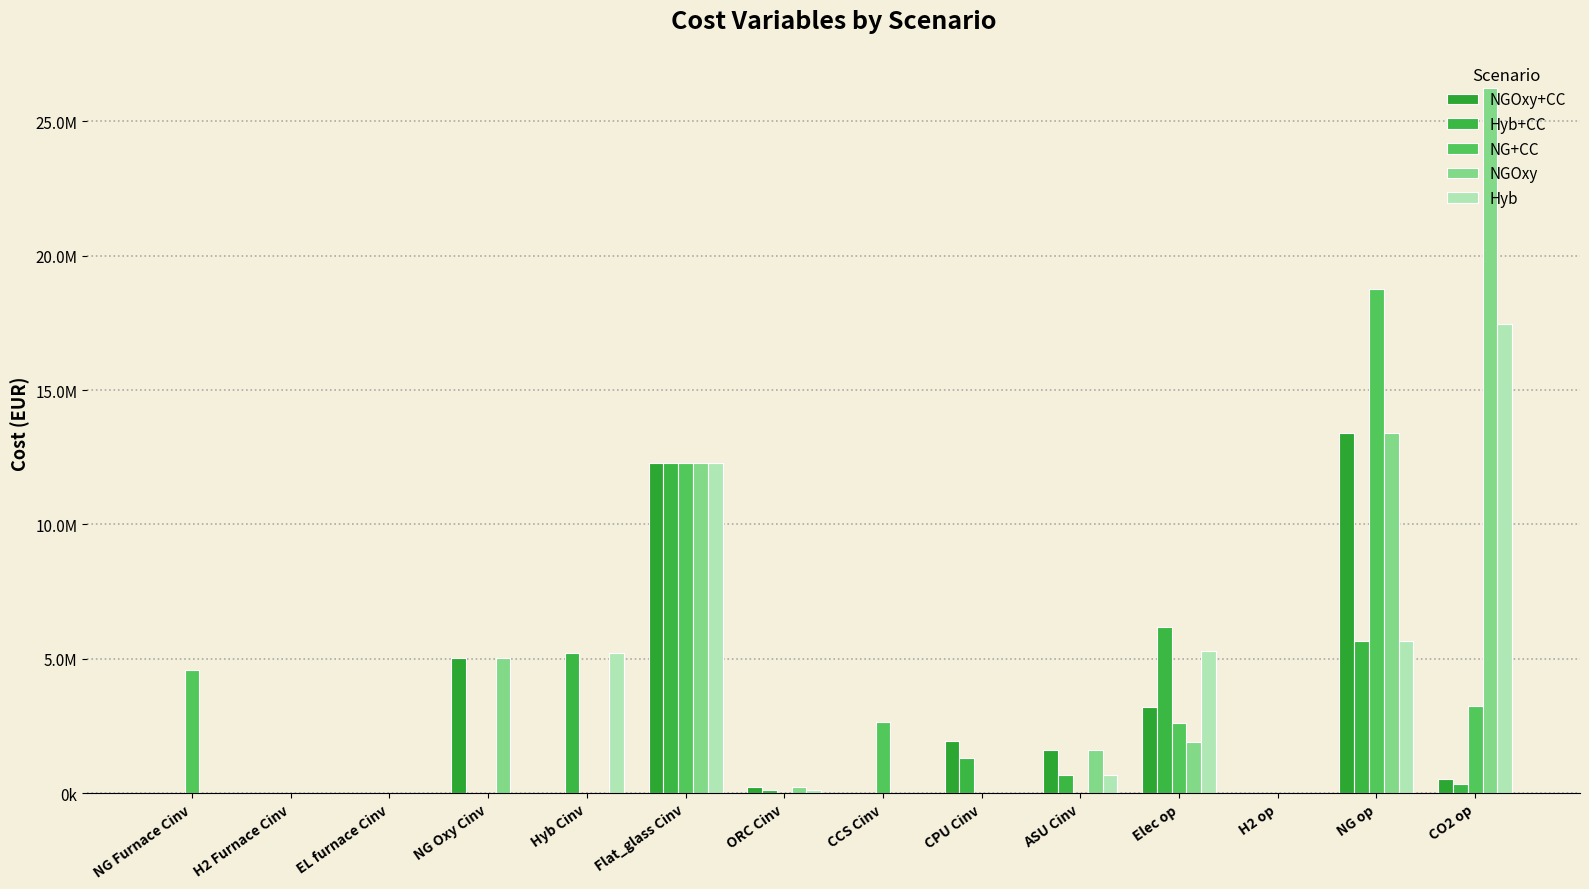

What is the highest value of the NGOxy series?

26228100.0